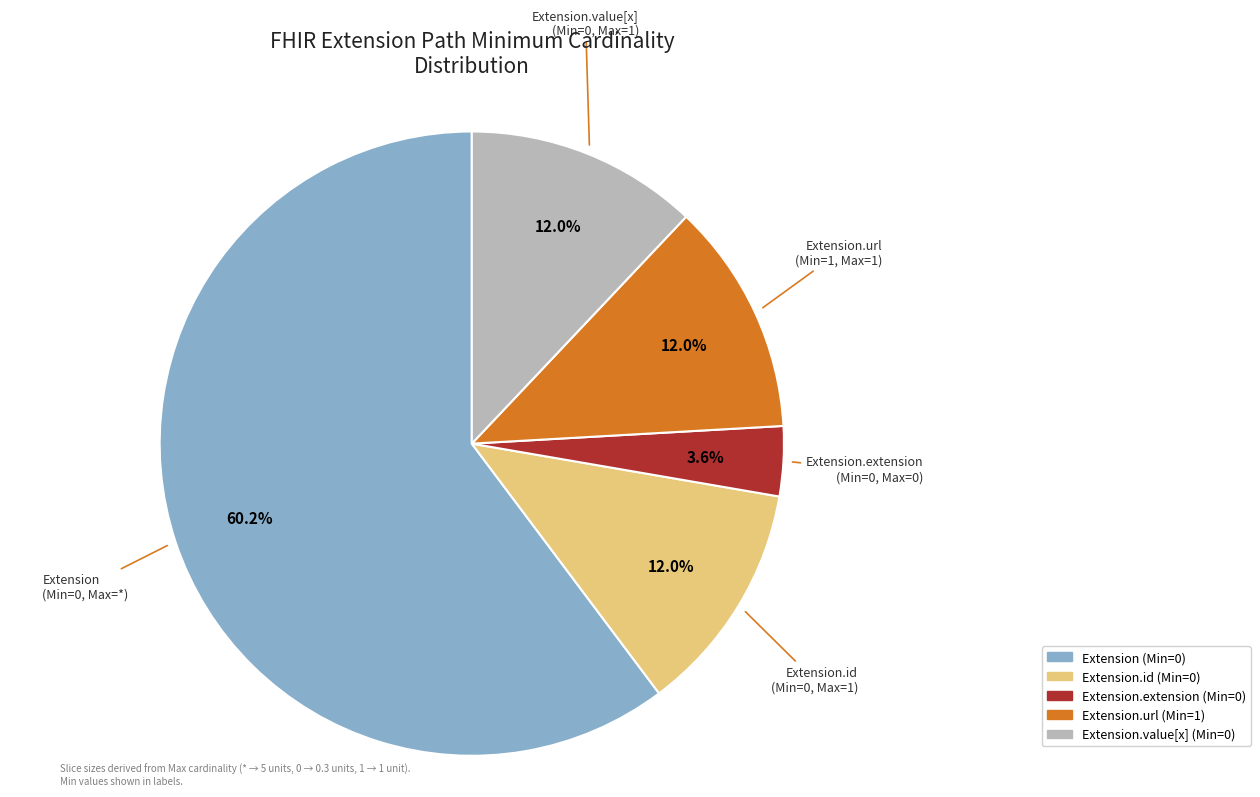

Does any single category account for the majority?

Yes